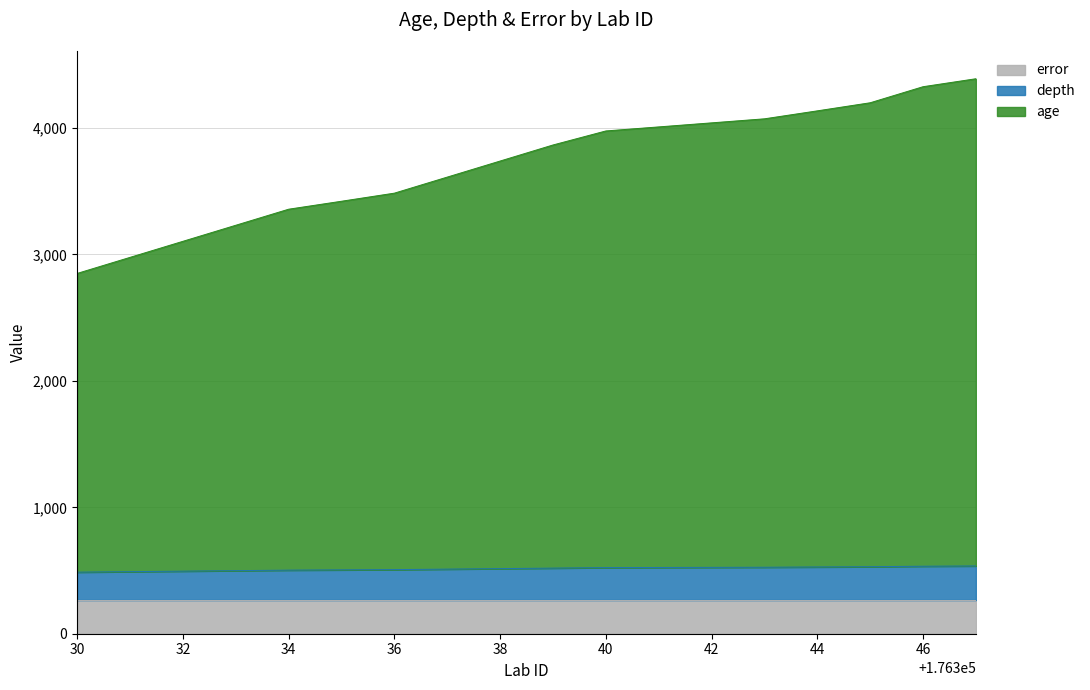

What is the lowest value of the error series?

266